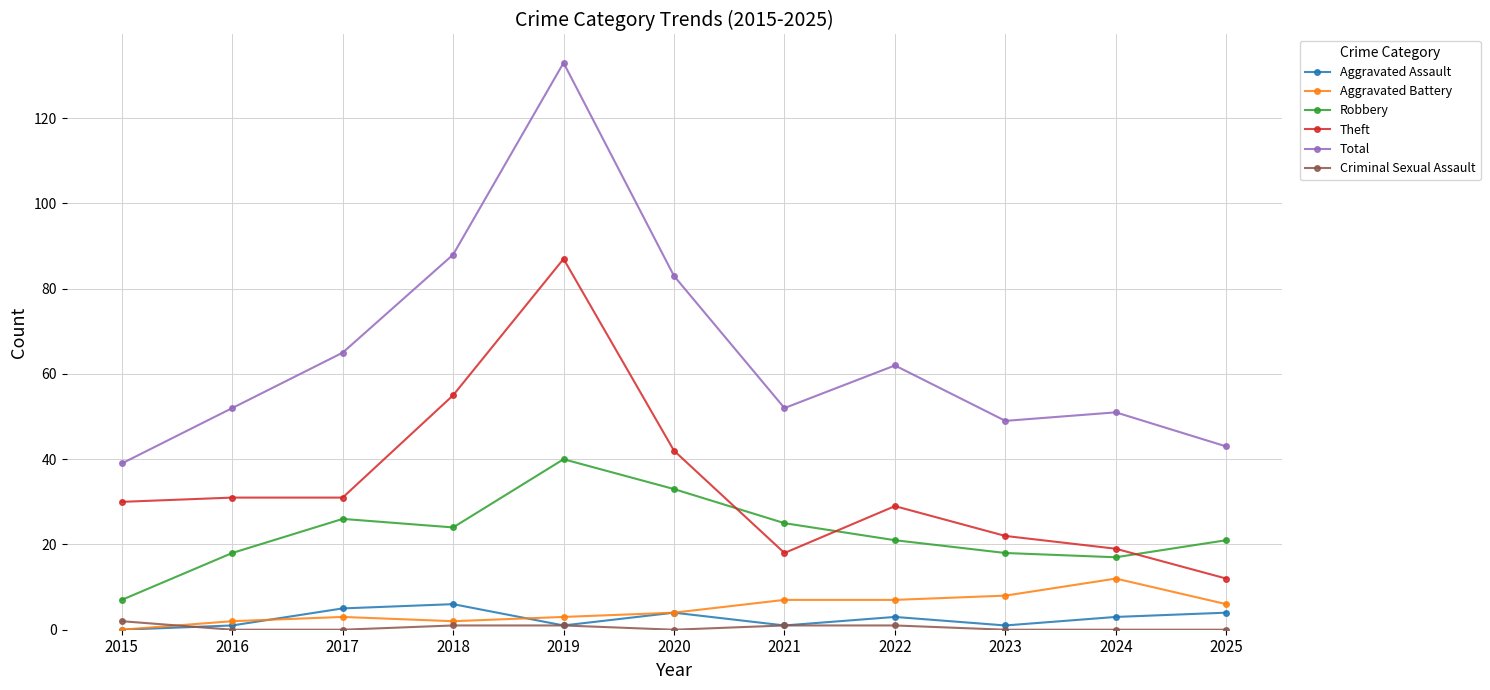

Where is the first local maximum for Robbery?

2017